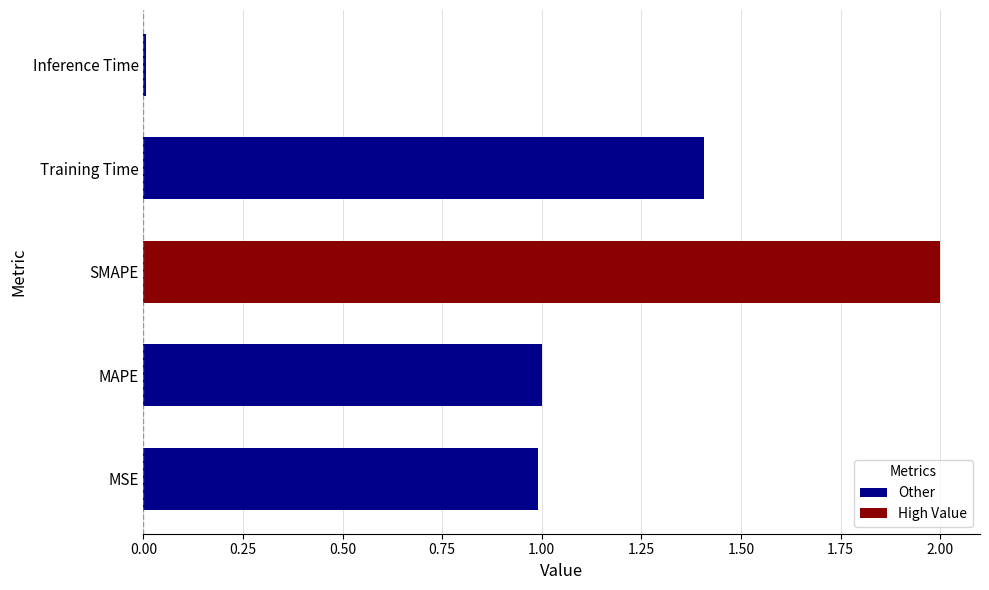

What is the greatest value displayed?

2.0